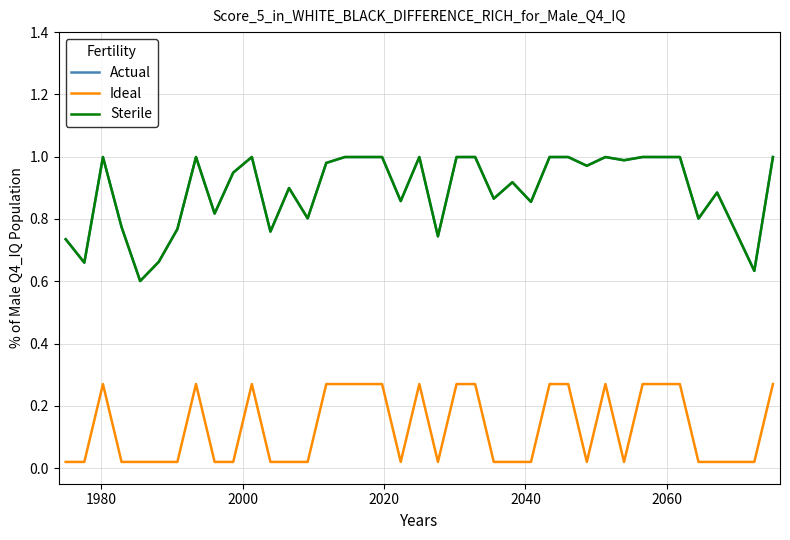

True or false: Actual and Ideal cross at least once.

False